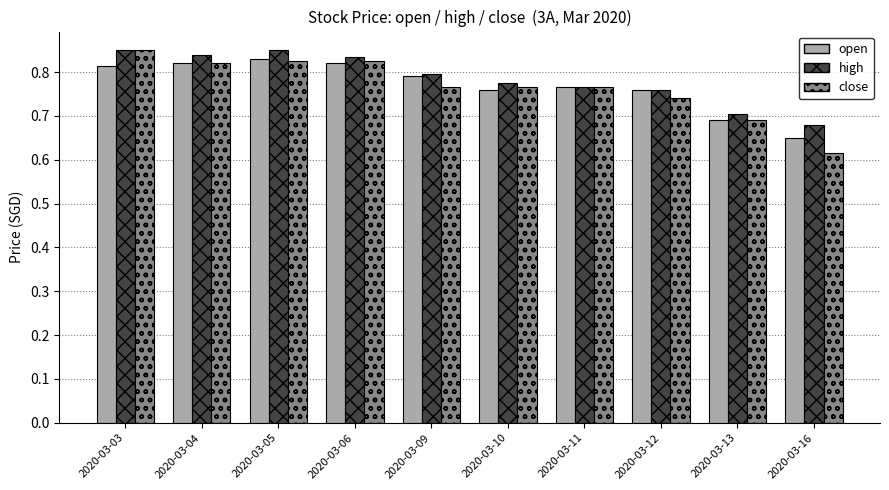

True or false: high has a value of 0.8 at 2020-03-10.

True